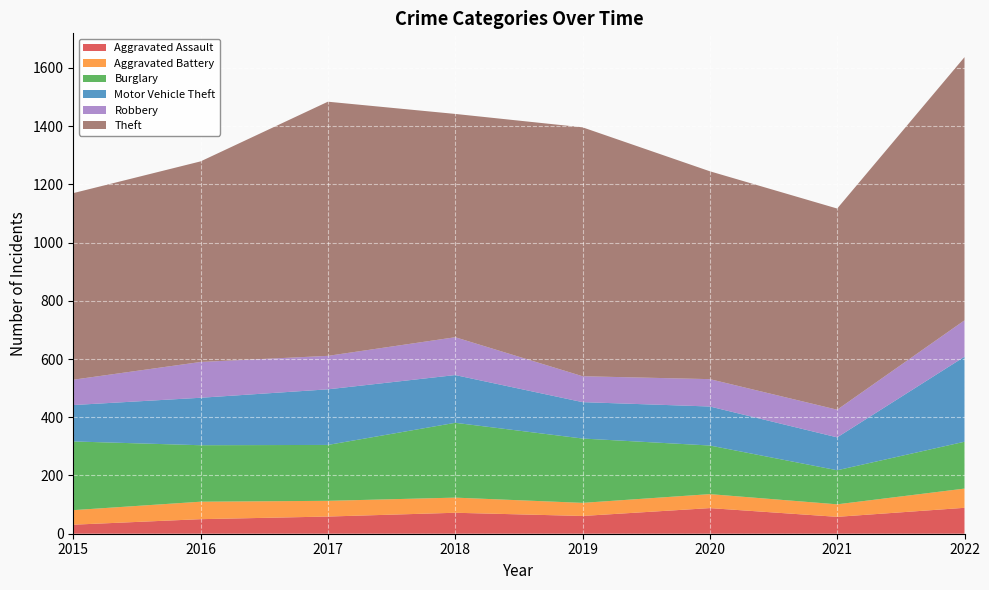

Reading left to right, transcribe all the data shown in this chart.

Aggravated Assault: 31	50	59	72	61	88	58	89
Aggravated Battery: 50	60	54	52	45	48	43	66
Burglary: 236	194	192	257	221	167	117	161
Motor Vehicle Theft: 125	163	191	164	125	134	113	292
Robbery: 87	123	115	130	89	94	95	125
Theft: 641	689	873	767	855	714	691	904